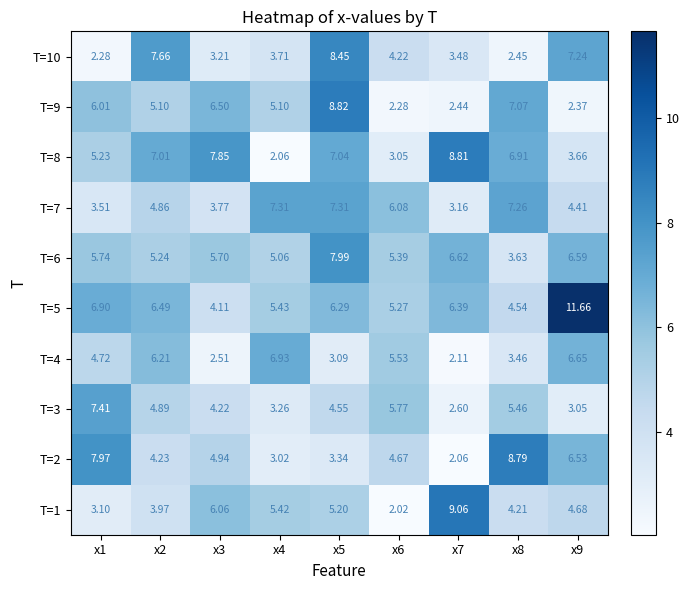

Is the value of T=8 at x9 greater than the value of T=2 at x7?

Yes